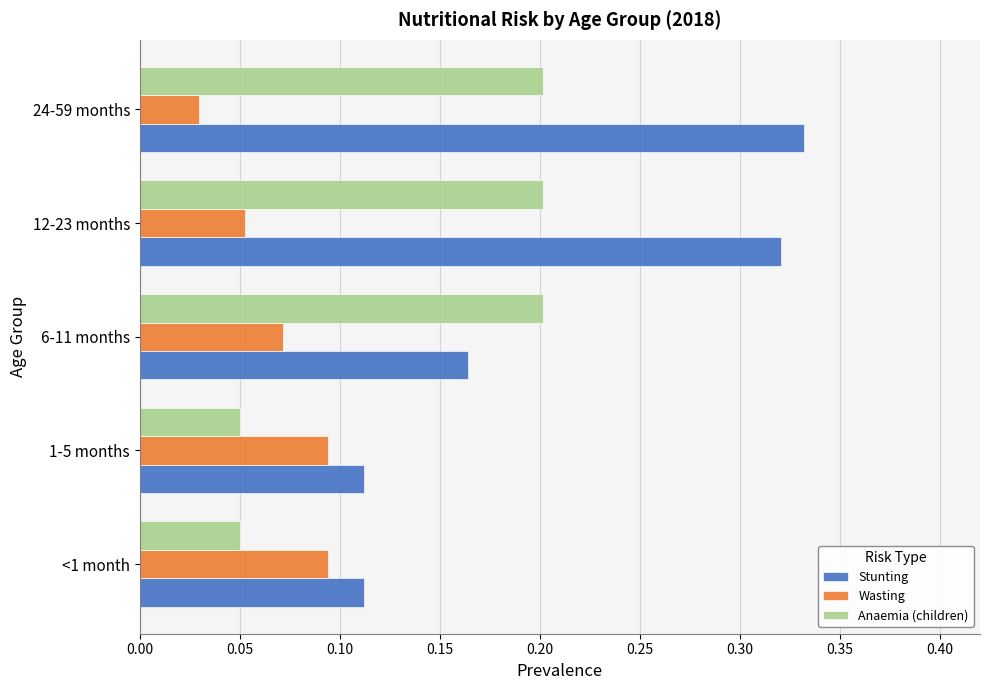

Is the value of Anaemia (children) at 24-59 months greater than the value of Wasting at 12-23 months?

Yes